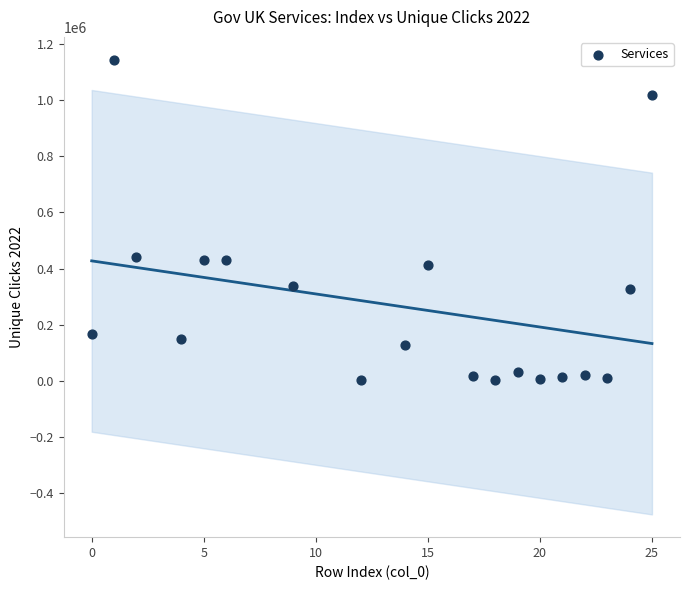

What is the range of X values (max minus min)?

25